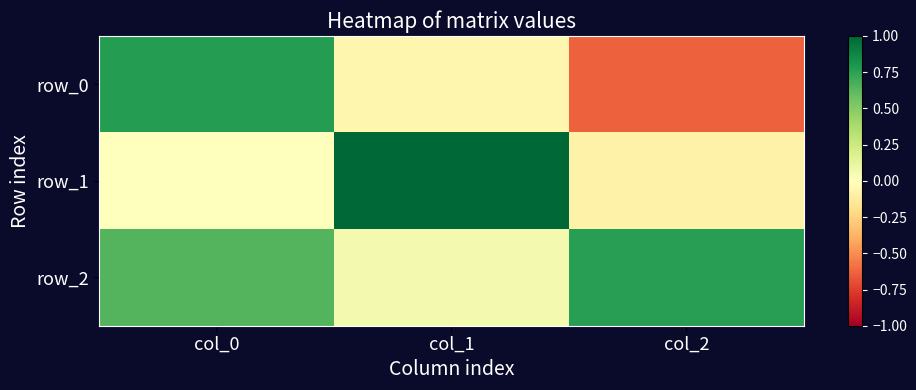

Reading left to right, list all the values displayed in this chart.

row_0: col_0=0.8	col_1=-0.1	col_2=-0.6
row_1: col_0=0.0	col_1=1.0	col_2=-0.1
row_2: col_0=0.6	col_1=0.1	col_2=0.8